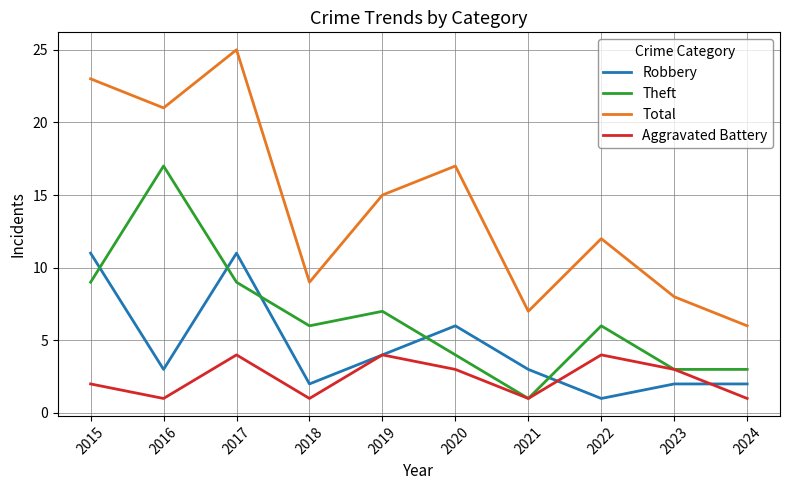

True or false: Robbery has a value of 3 at 2021.

True